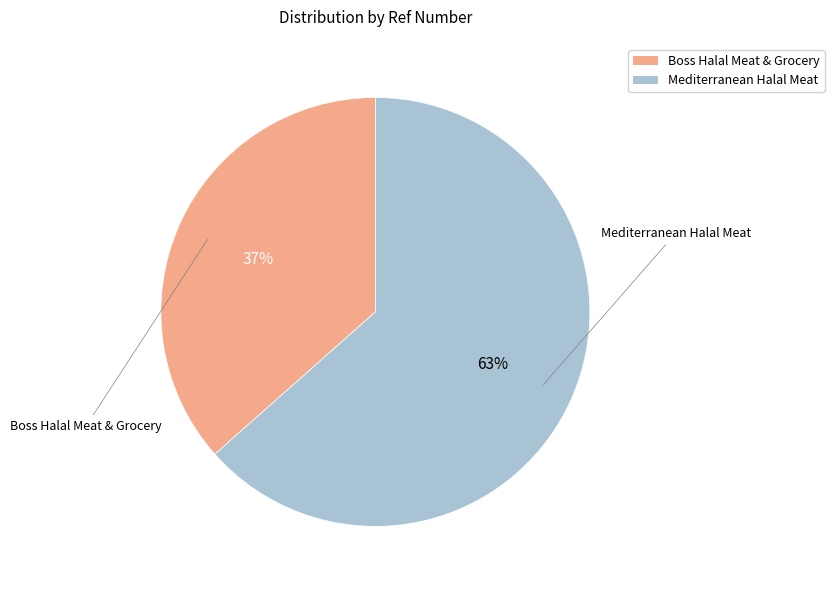

Is Boss Halal Meat & Grocery the majority of the pie?

No